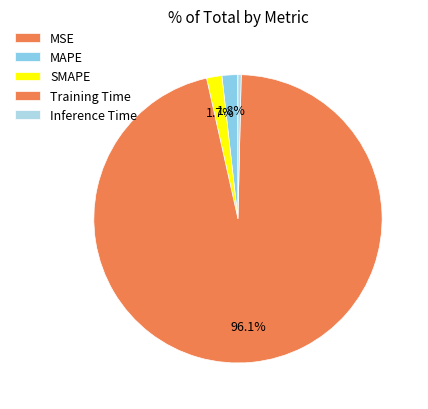

True or false: MAPE accounts for 2% of the total.

True